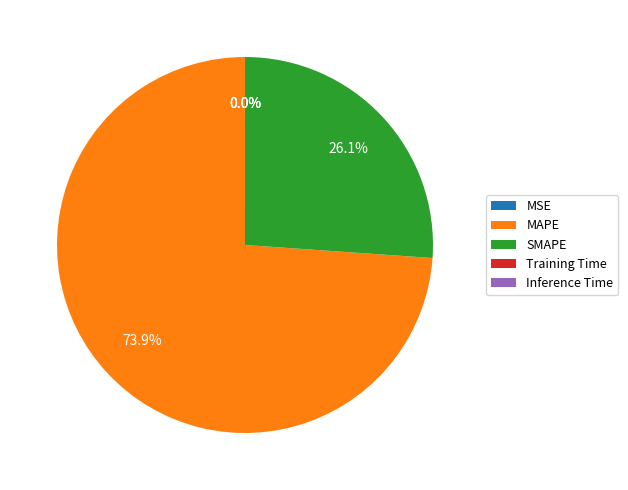

Which category has the biggest portion of the pie?

MAPE